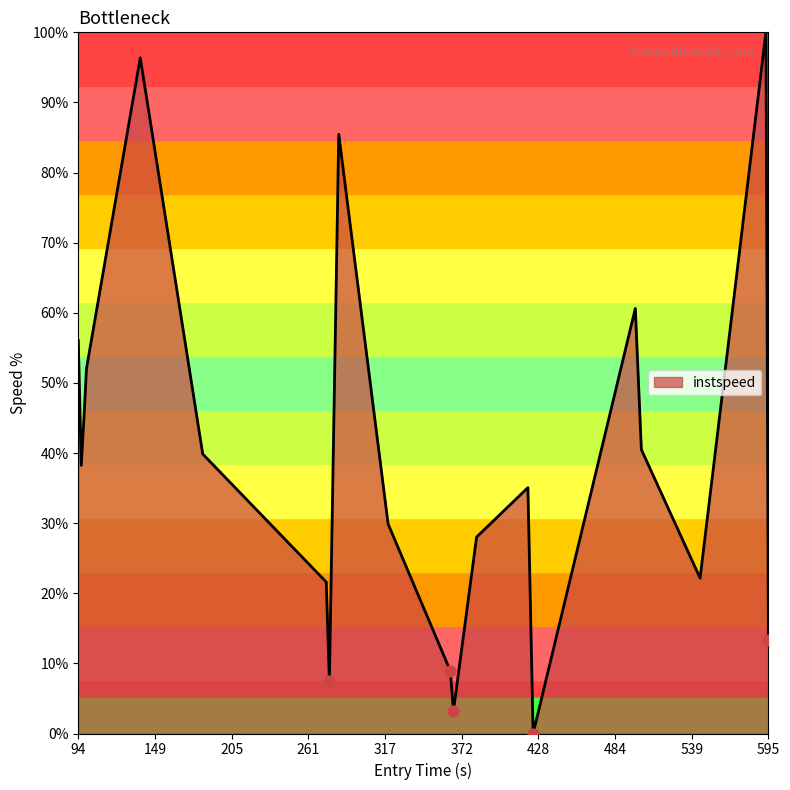

What is the difference between the maximum and minimum values?

100.0